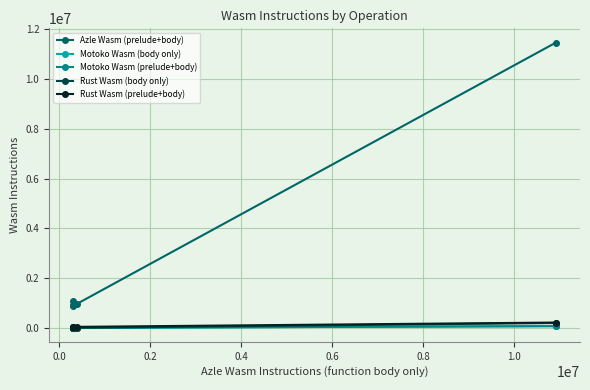

Which series has the widest spread of values?

Azle Wasm (prelude+body)